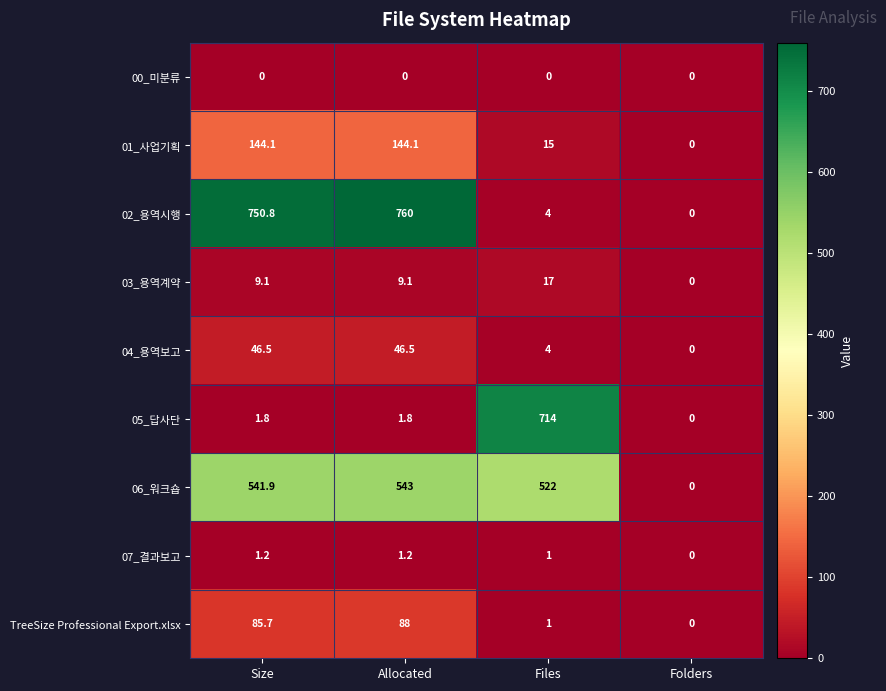

The value of 07_결과보고 at Allocated is 2.1. True or false?

False